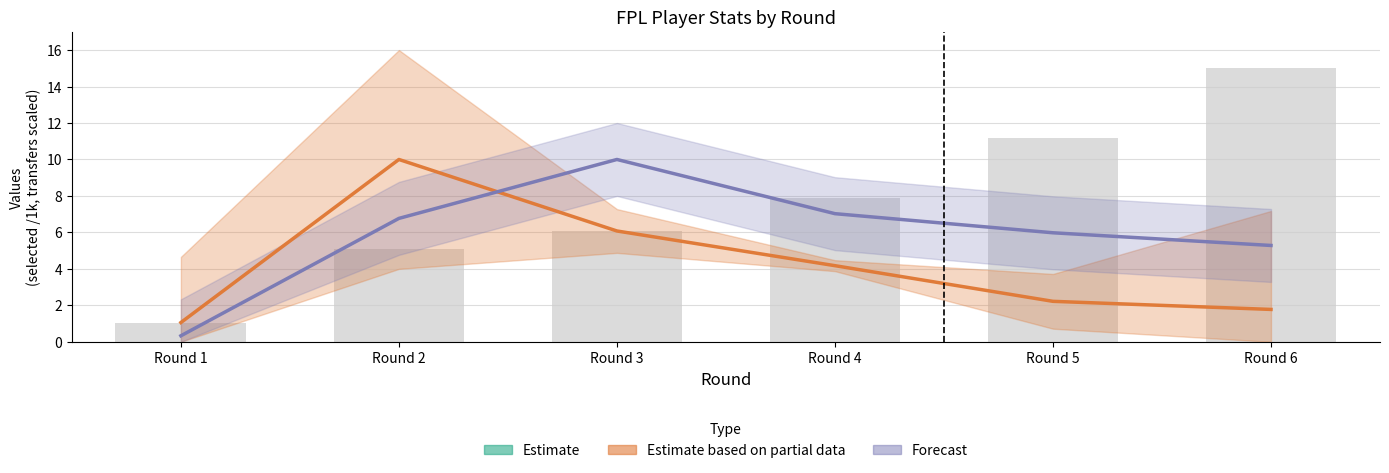

What is the difference between the maximum and minimum values in the Estimate based on partial data series?

8.9